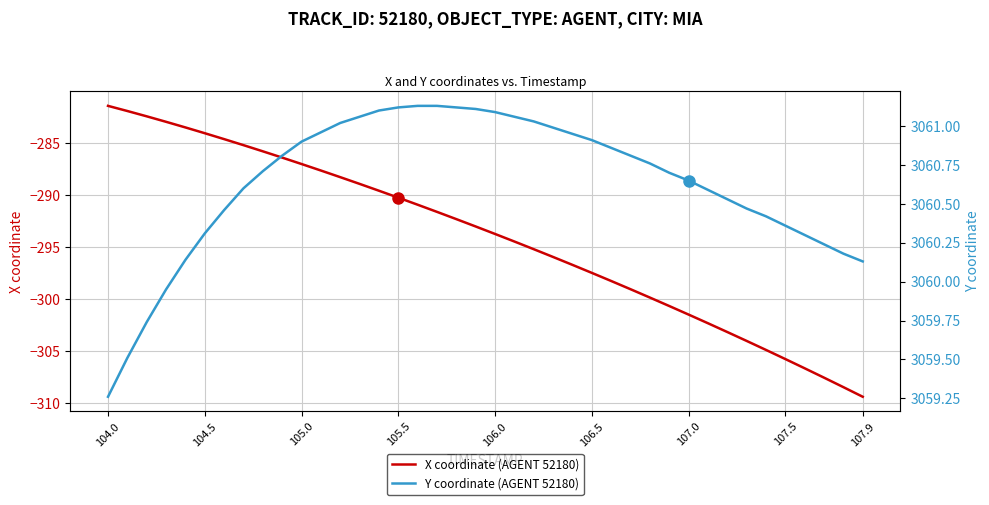

What is the average value of the X coordinate (AGENT 52180) series?

-294.1